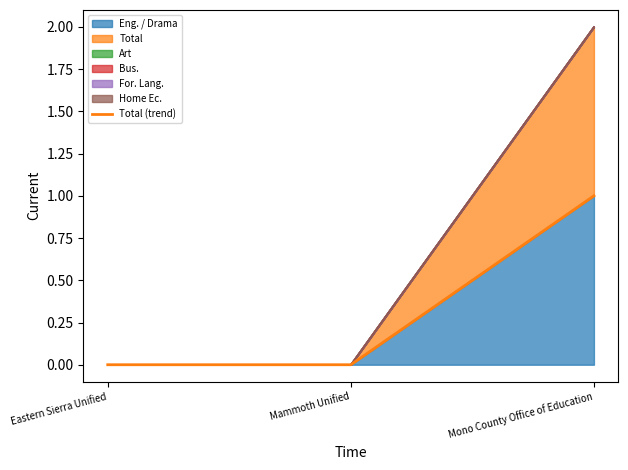

The value of Eng. / Drama at Mono County Office of Education is 2. True or false?

False